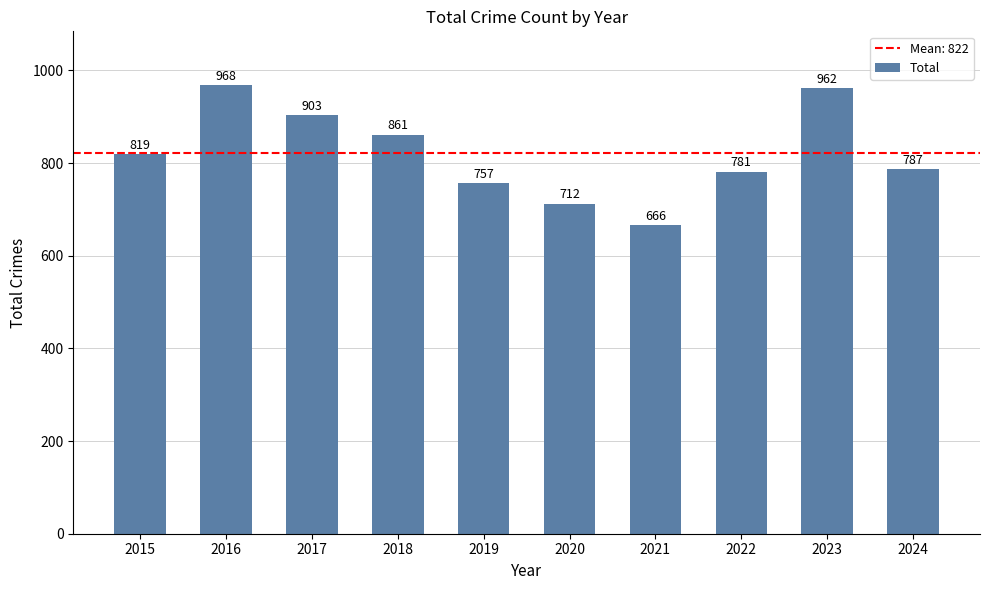

Which category has the lowest value across all series?

2021